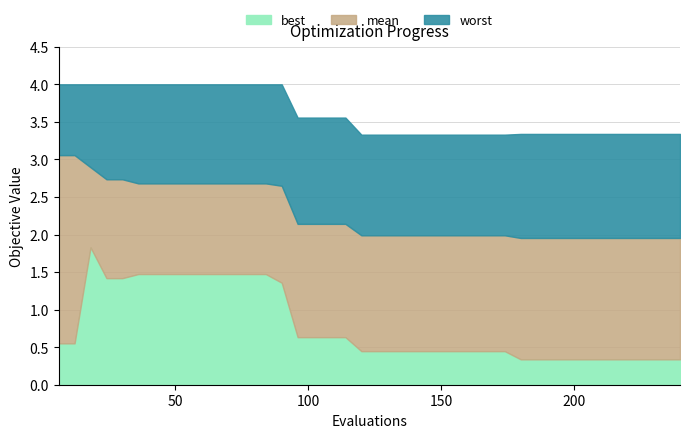

In best, how many points are higher than both neighbors (excluding endpoints)?

1